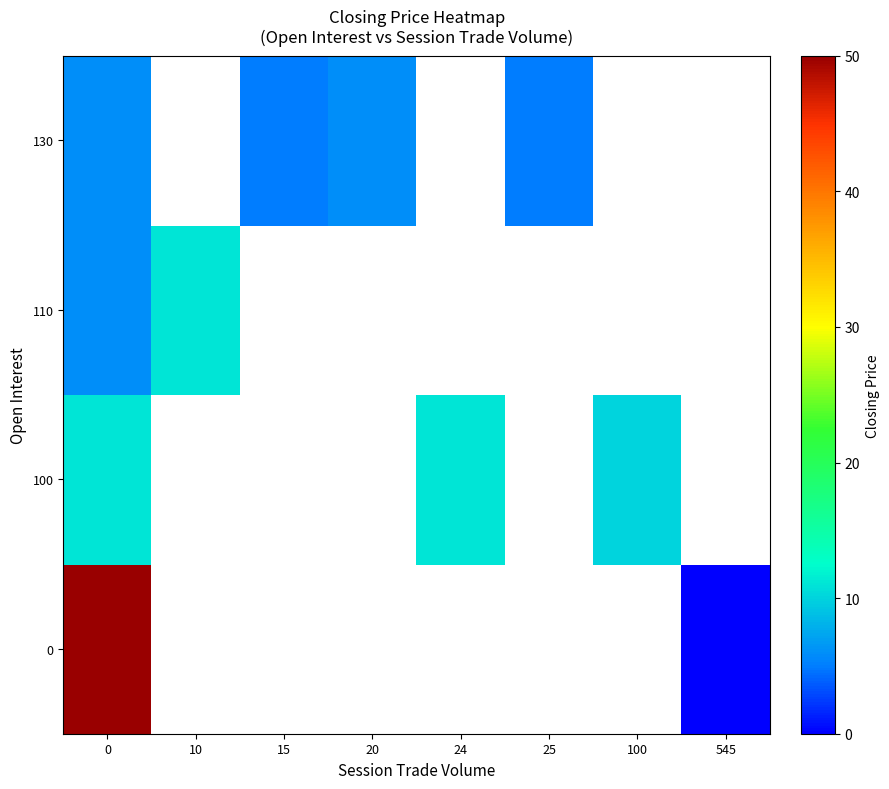

Where is 100 nearest to the value 10?

100